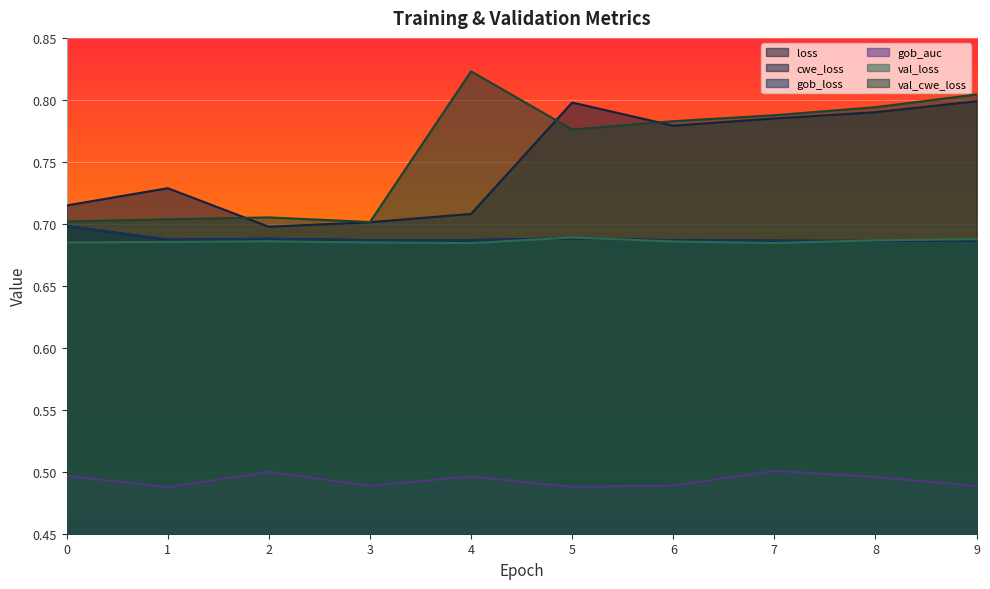

What are all the series names shown in the legend?

loss, cwe_loss, gob_loss, gob_auc, val_loss, val_cwe_loss